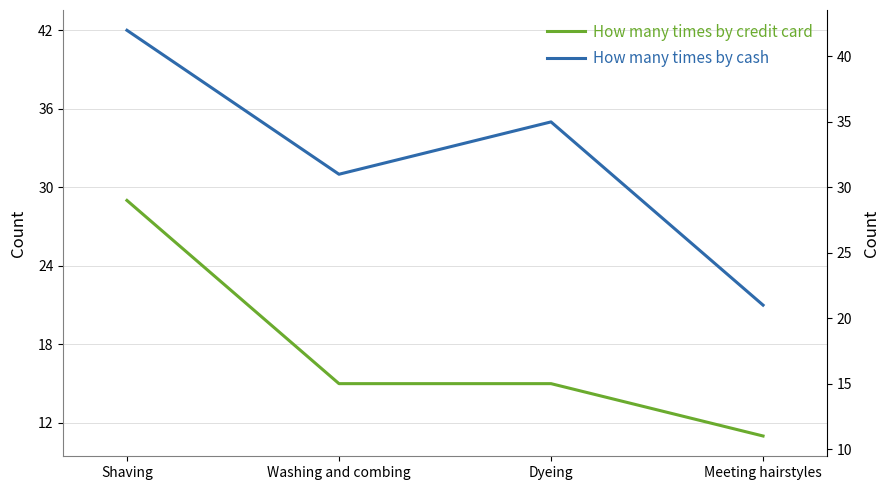

Reading left to right, list all the values displayed in this chart.

How many times by credit card: 29	15	15	11
How many times by cash: 42	31	35	21